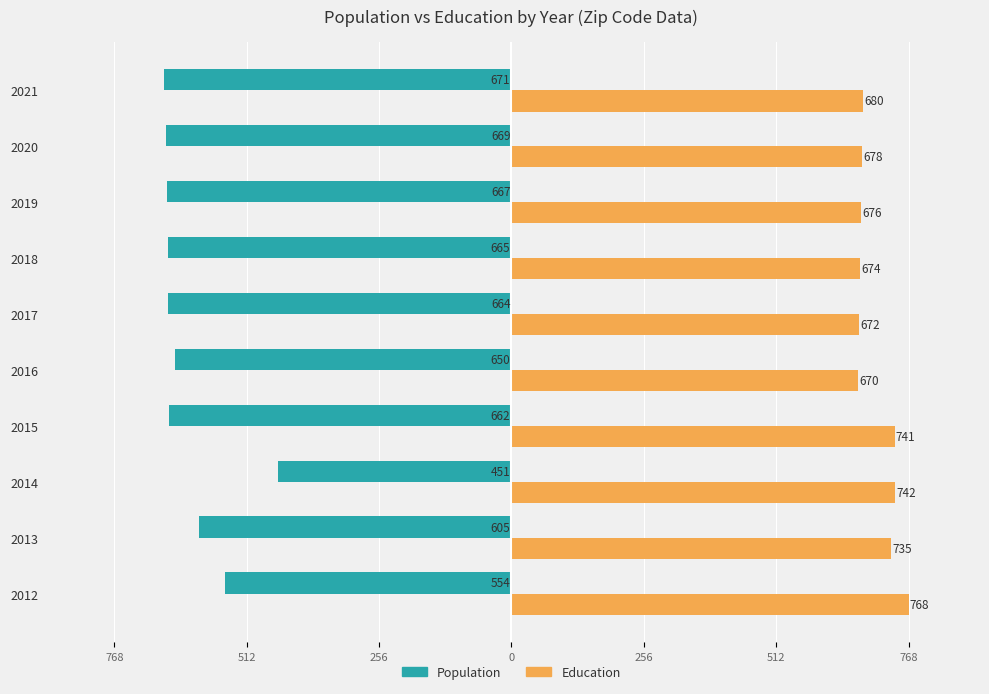

Reading right to left, what are all the values shown in this chart?

Population: -671	-669	-667	-665	-664	-650	-662	-451	-605	-554
Education: 680	678	676	674	672	670	741	742	735	768